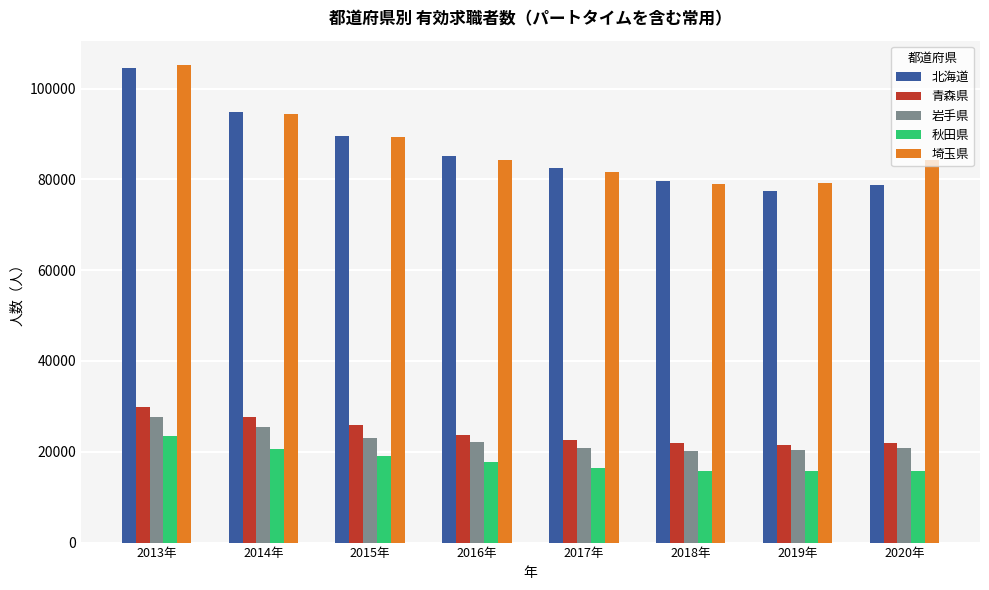

Which series changed the most between 2017年 and 2018年?

北海道